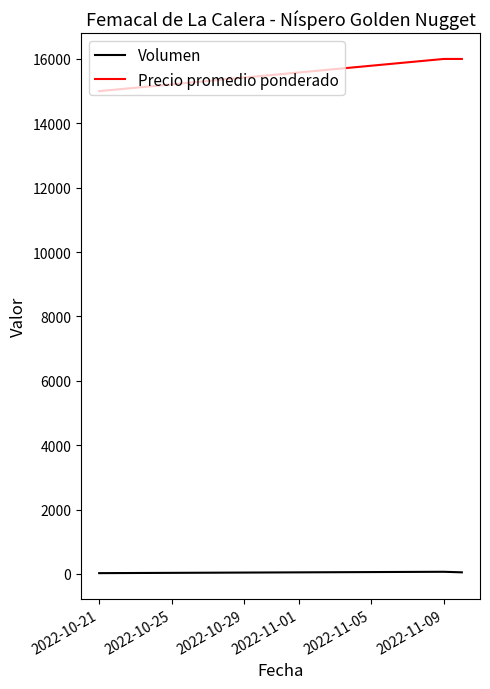

Does the chart display data point markers on the line(s)?

No